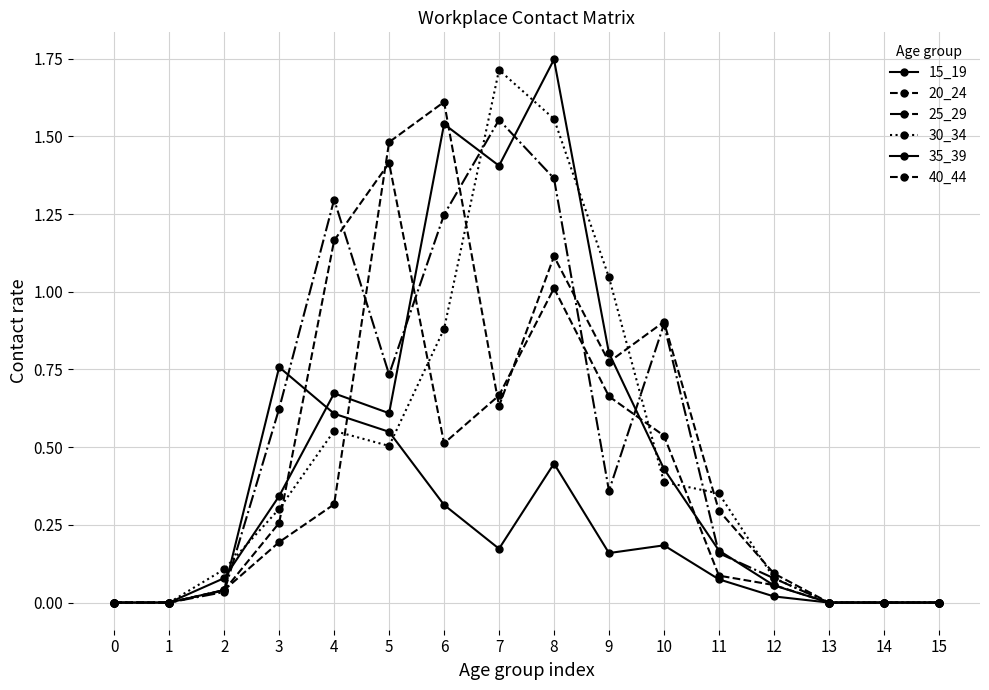

How many series are shown in this chart?

6